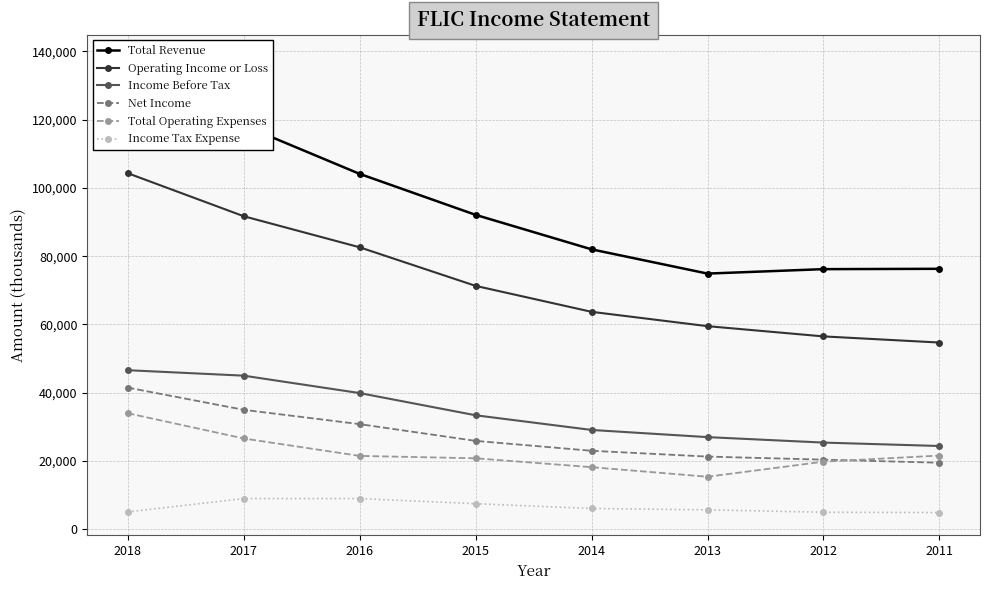

At which category does the chart reach its minimum across all series?

2011